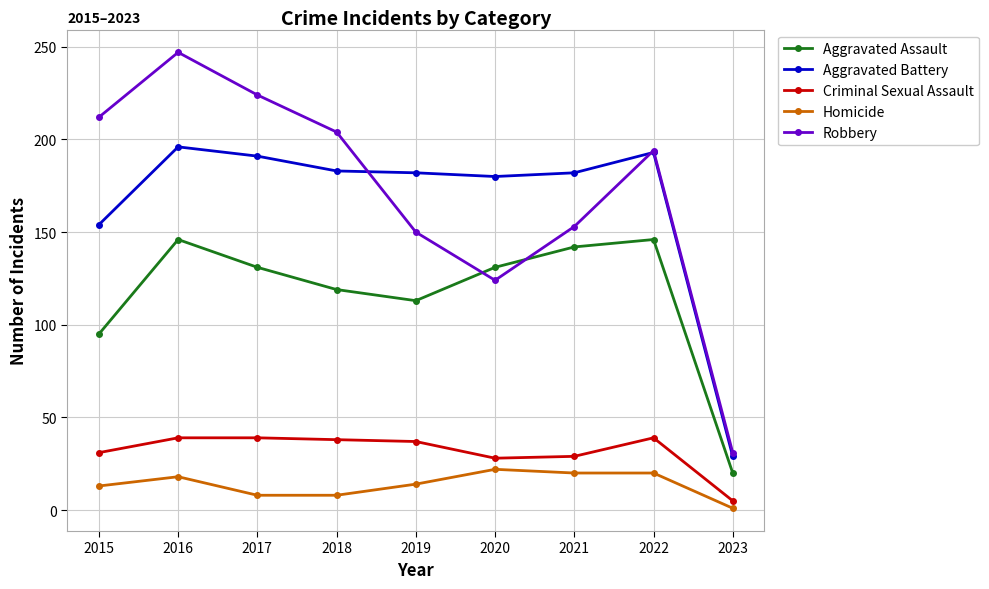

How many lines are shown in the chart?

5